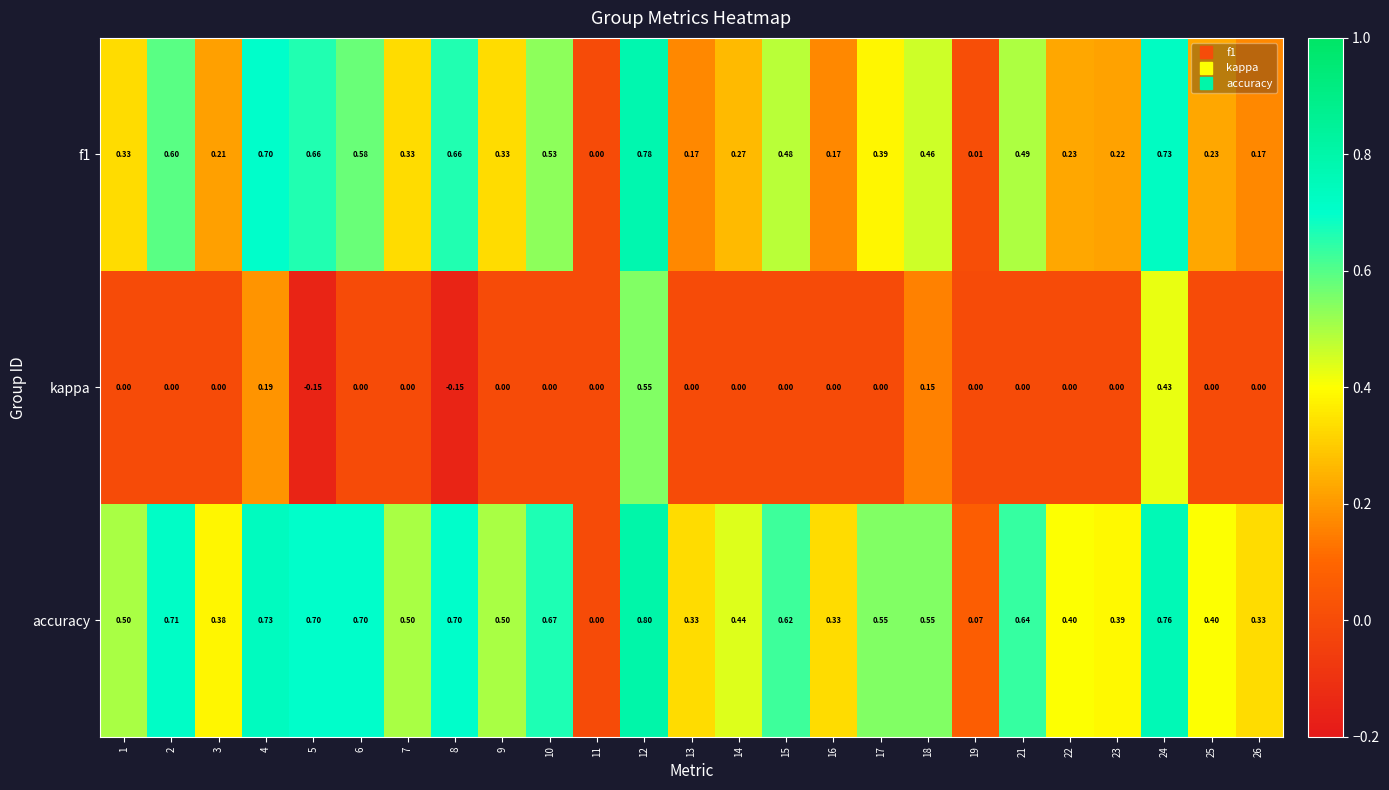

Is the value of f1 at 6 greater than the value of kappa at 22?

Yes